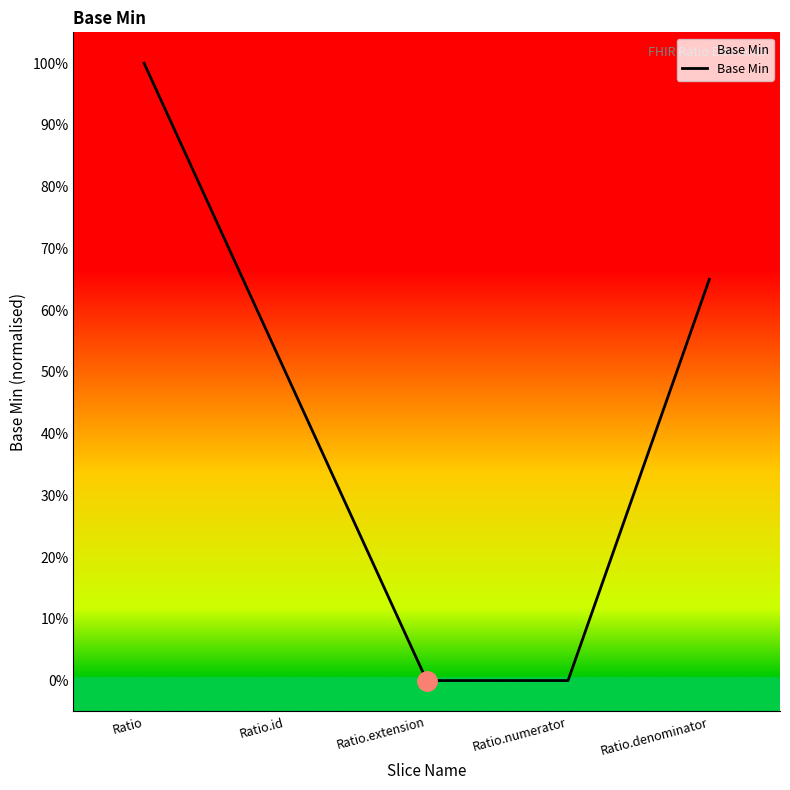

What is the label of the 3rd point from the right?

Ratio.extension